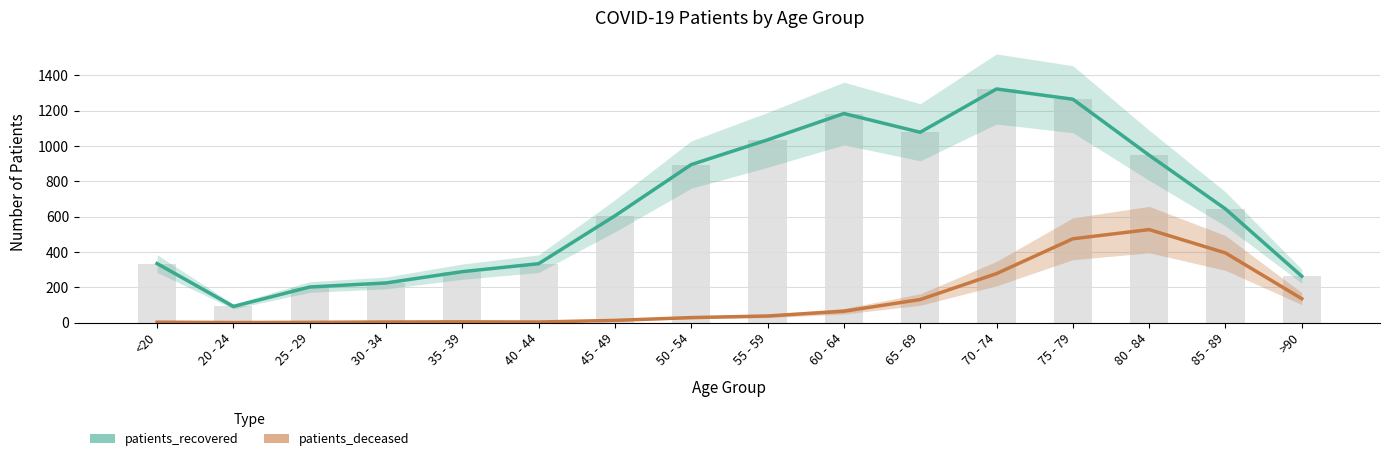

Is it true that patients_deceased equals 37 at 55 - 59?

True